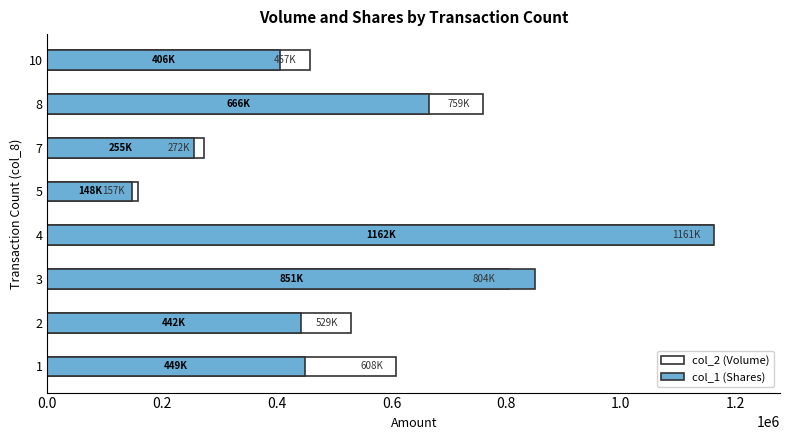

Does the chart contain stacked bars?

No